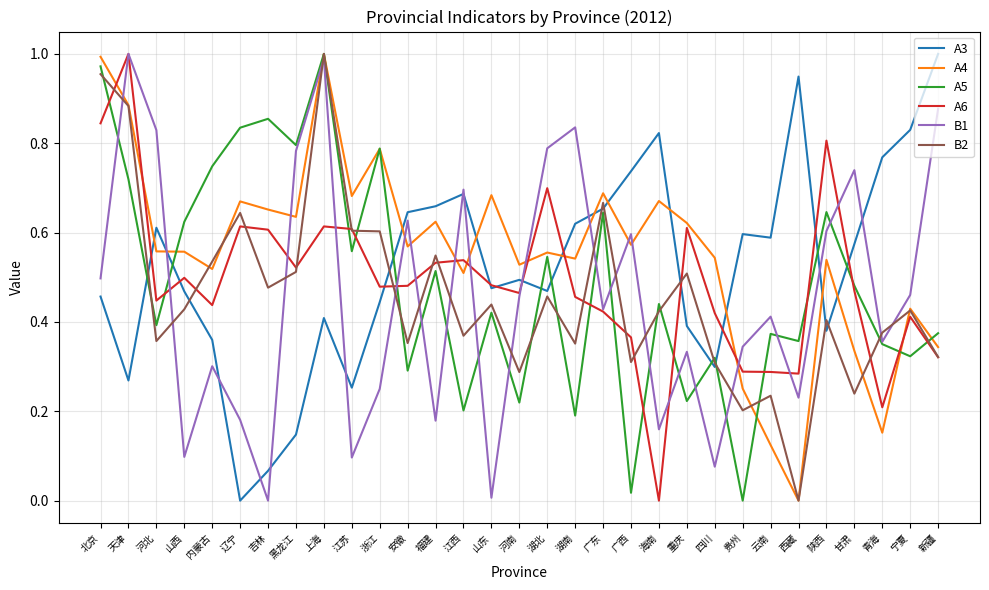

How many lines are shown in the chart?

6